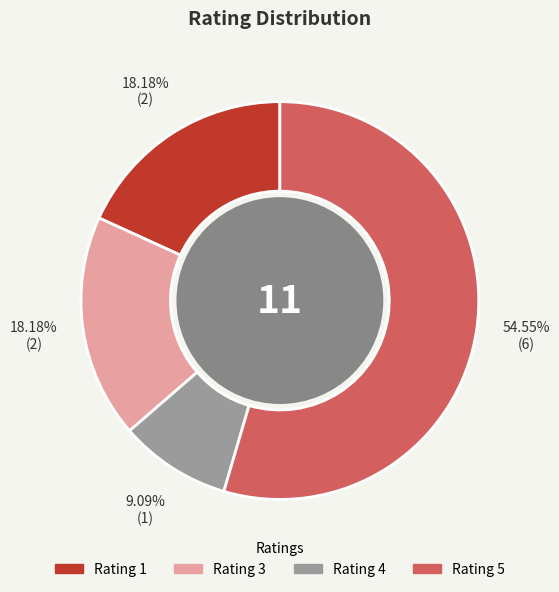

Combined, do Rating 4 and Rating 3 account for over 50%?

No